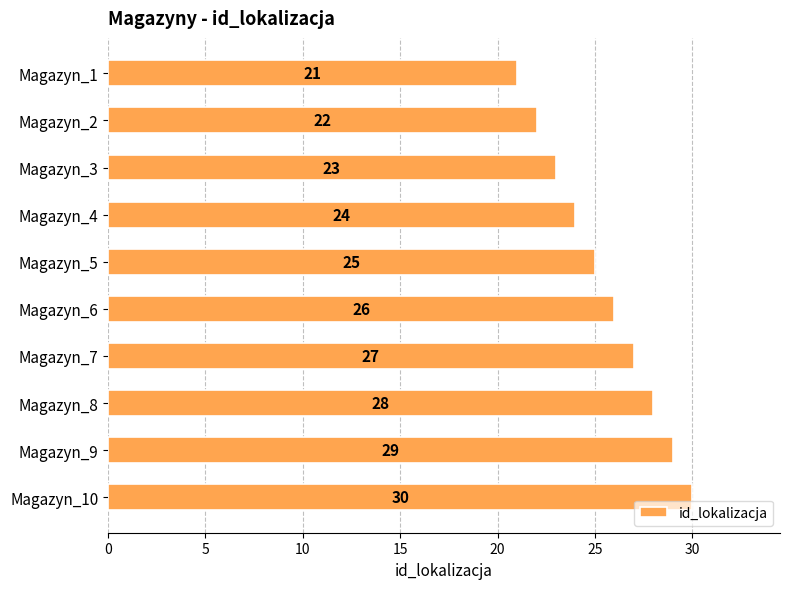

What is the difference between the maximum and second lowest values?

8